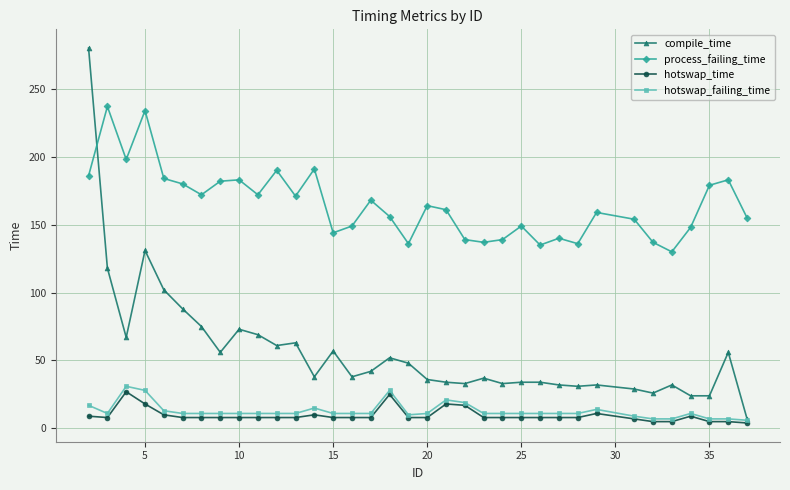

Which series has the largest total across all categories?

process_failing_time